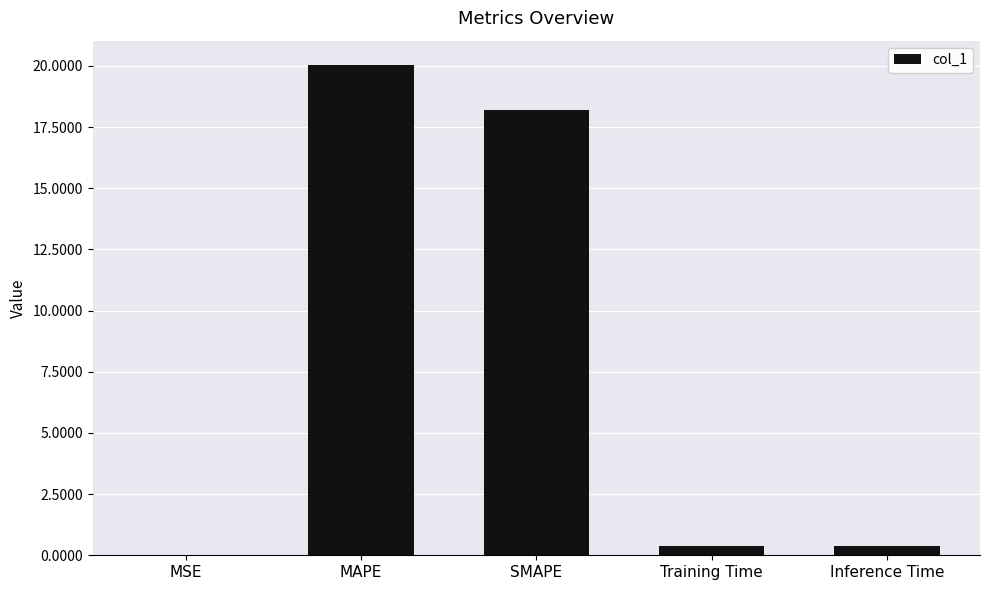

What value does the data have at Training Time?

0.4